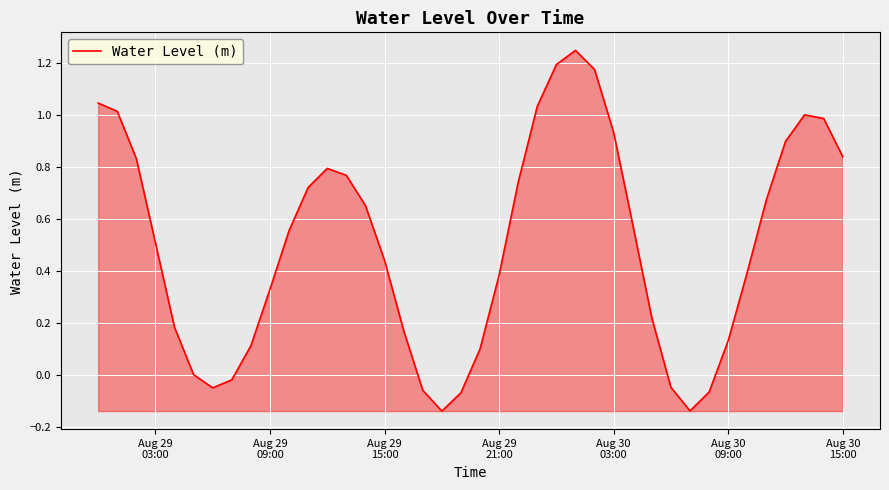

What is the average value?

0.5